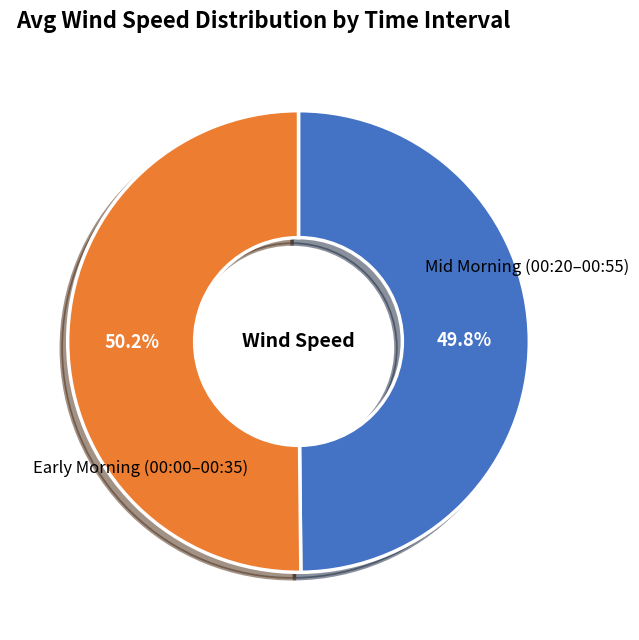

Does any single category account for the majority?

Yes